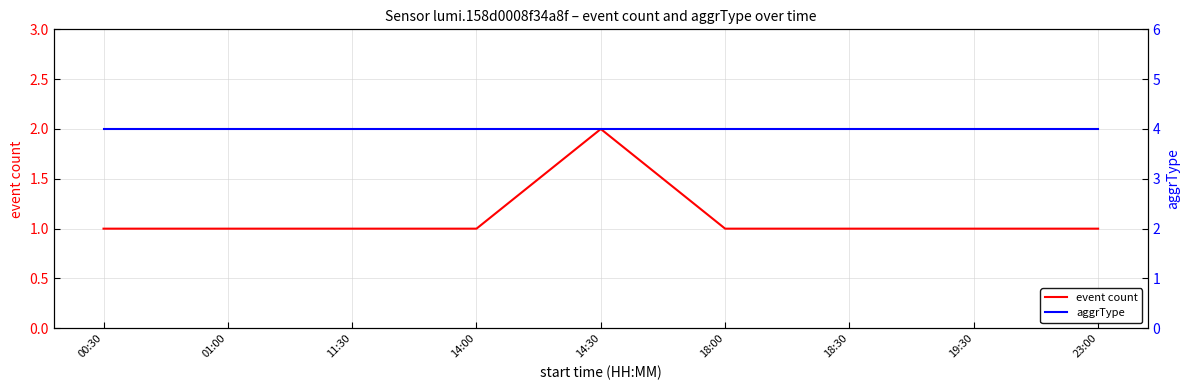

What are all the series names shown in the legend?

event count, aggrType